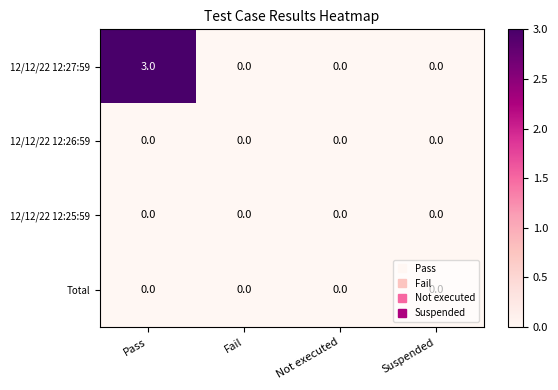

Which category has the highest value across all series?

Pass